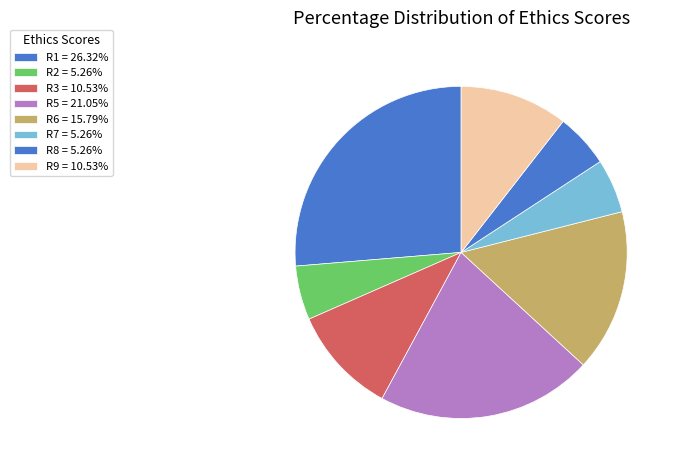

Count the number of slices in the pie.

8